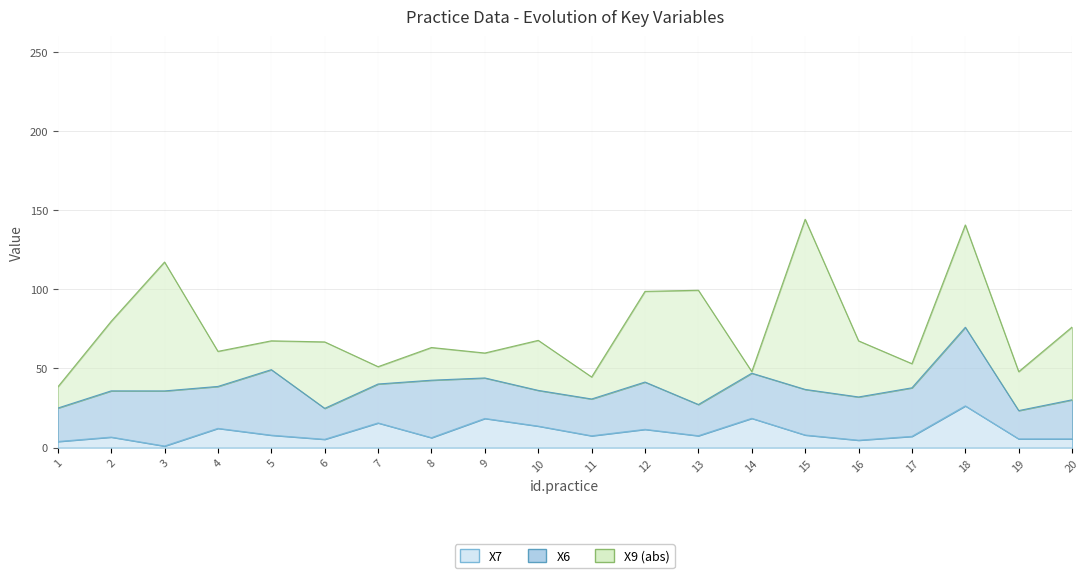

Reading left to right, extract all data points from this chart.

X6: 1=21.1	2=29.2	3=34.8	4=26.5	5=41.4	6=19.5	7=24.6	8=36.3	9=25.6	10=22.6	11=23.2	12=29.9	13=19.7	14=28.5	15=28.8	16=27.3	17=30.7	18=49.6	19=17.9	20=24.7
X7: 1=3.8	2=6.6	3=1.0	4=12.1	5=7.8	6=5.2	7=15.6	8=6.3	9=18.4	10=13.6	11=7.4	12=11.5	13=7.5	14=18.5	15=7.9	16=4.7	17=7.1	18=26.3	19=5.5	20=5.5
X9_abs: 1=13.3	2=43.9	3=81.4	4=22.1	5=18.2	6=42.0	7=10.9	8=20.6	9=15.7	10=31.6	11=13.9	12=57.3	13=72.2	14=1.0	15=107.5	16=35.4	17=15.2	18=64.7	19=24.6	20=46.0